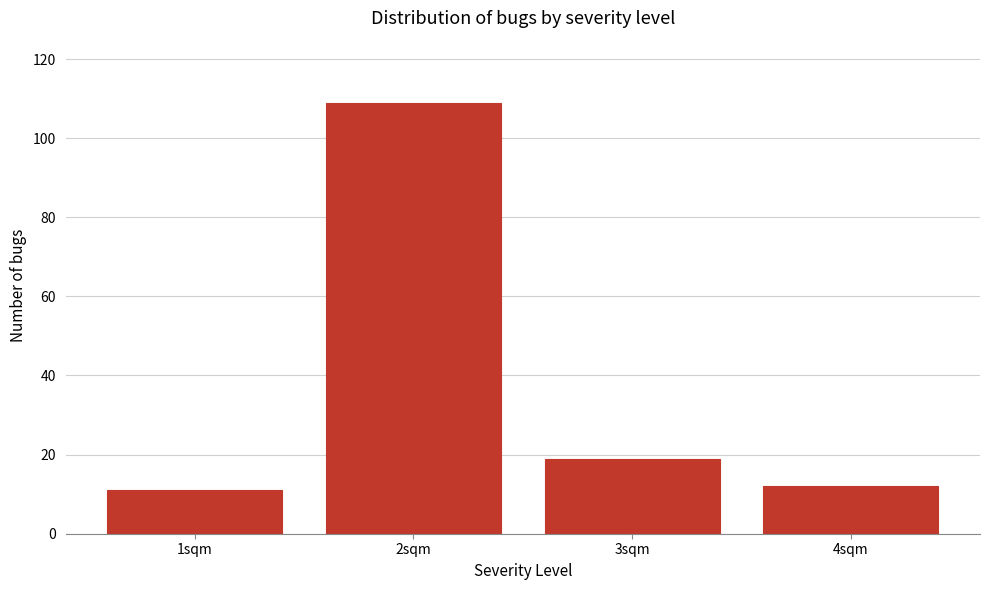

Reading left to right, list all the values displayed in this chart.

1sqm=11	2sqm=109	3sqm=19	4sqm=12